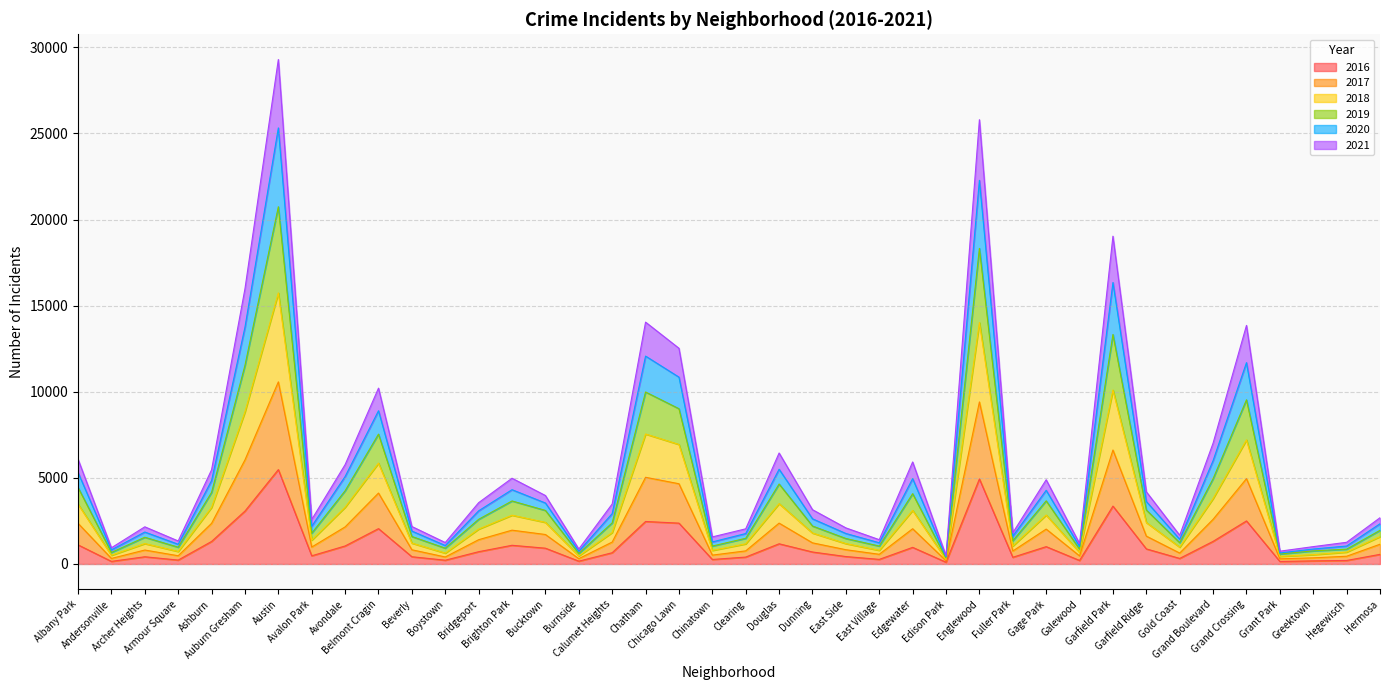

How many lines are shown in the chart?

6